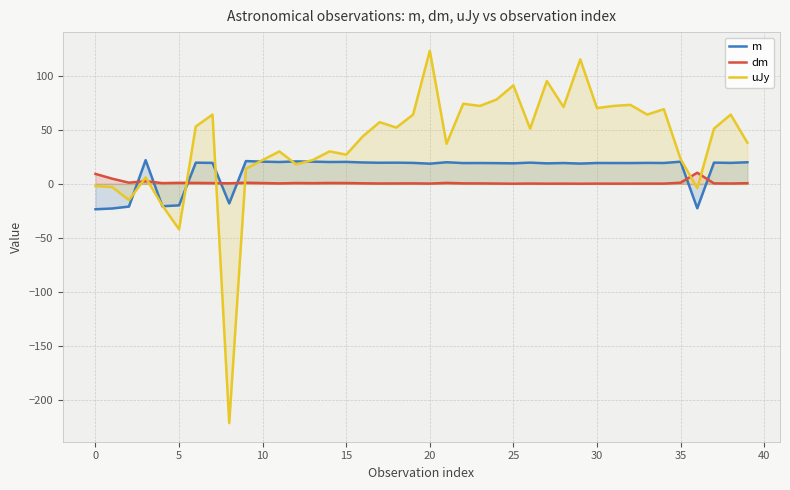

Rank the series by their average value, from lowest to highest.

dm, m, uJy